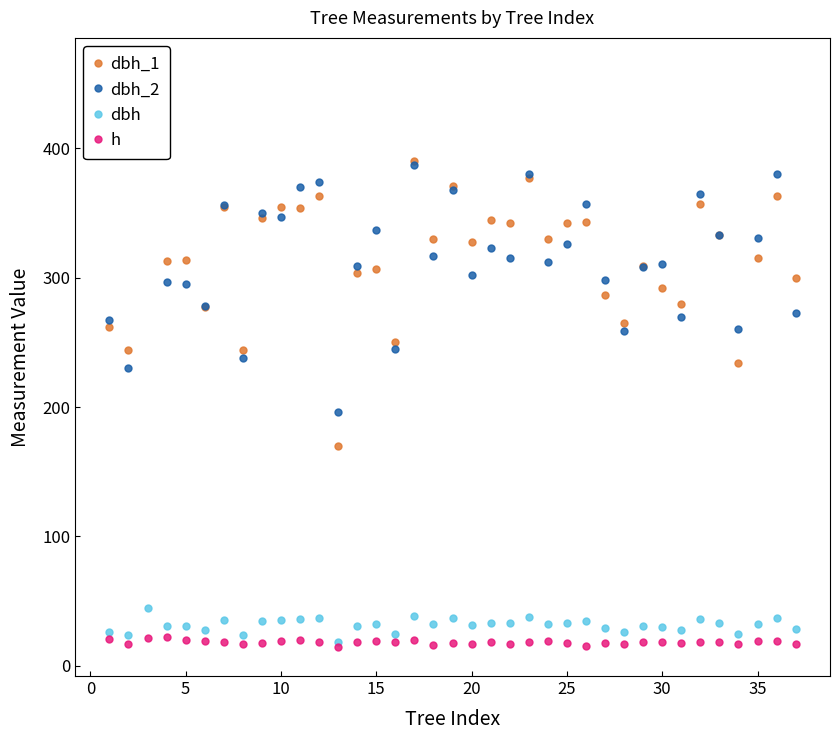

True or false: dbh has more than 0 interior local peaks.

True